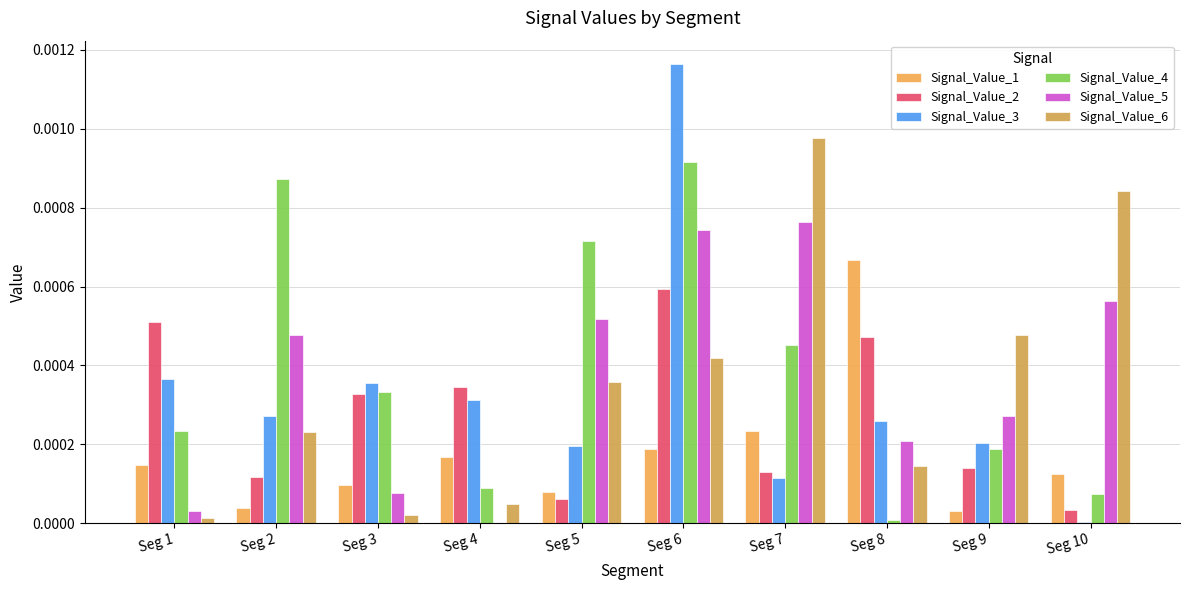

The value of Signal_Value_1 at Seg 3 is 0.0. True or false?

True